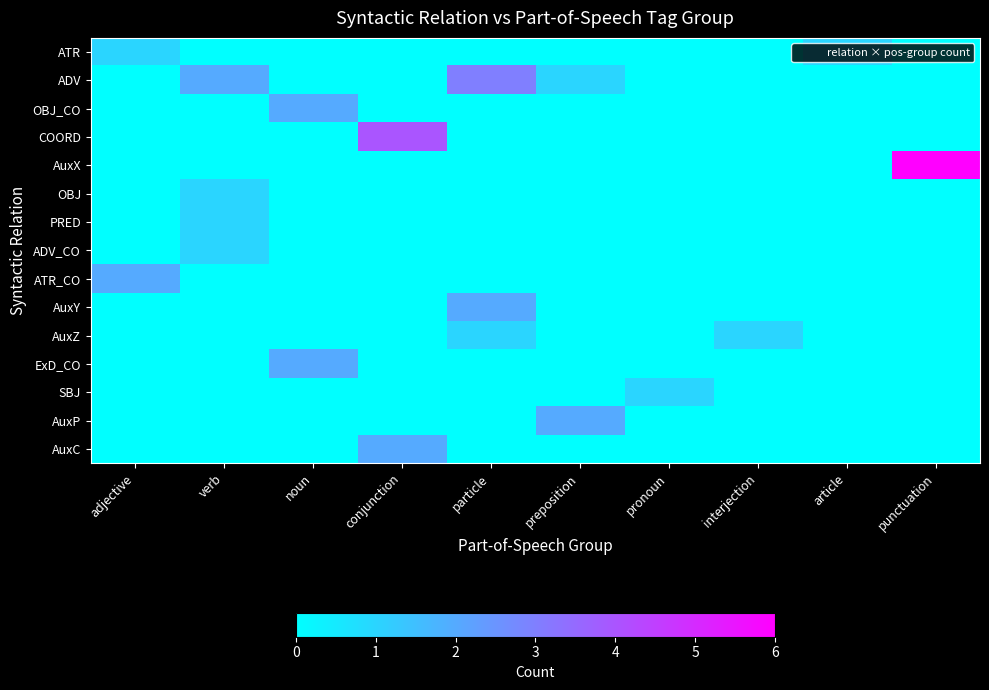

At which category is the sum across all series the highest?

conjunction